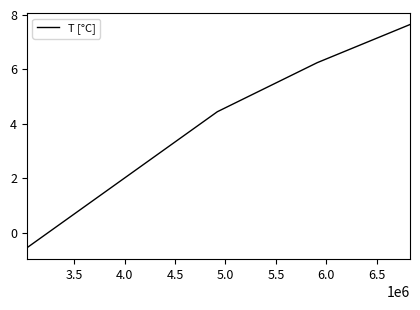

What is the difference between the maximum and minimum values?

8.2